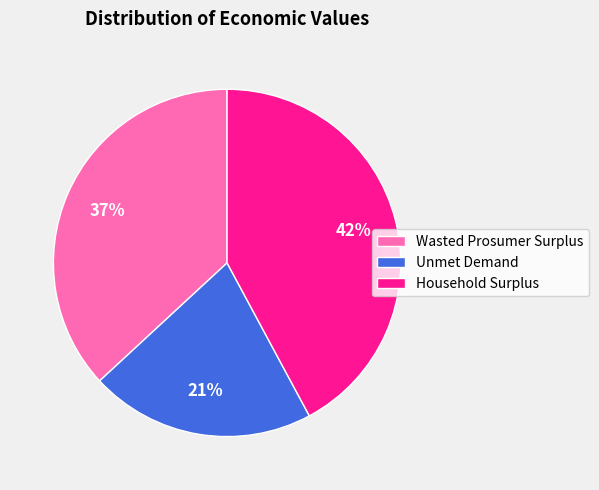

How many segments does this pie chart have?

3